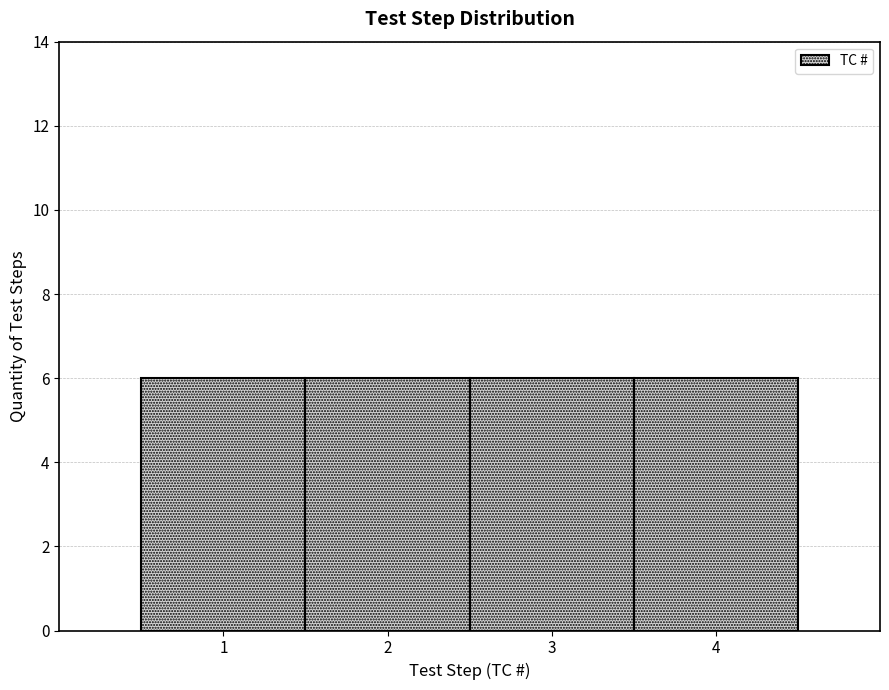

Reading left to right, list every bar in this chart as the range it spans on the x-axis followed by its height. The values are not printed on the chart, so give them approximately, as read against the axis.

0.5 to 1.5: 6
1.5 to 2.5: 6
2.5 to 3.5: 6
3.5 to 4.5: 6